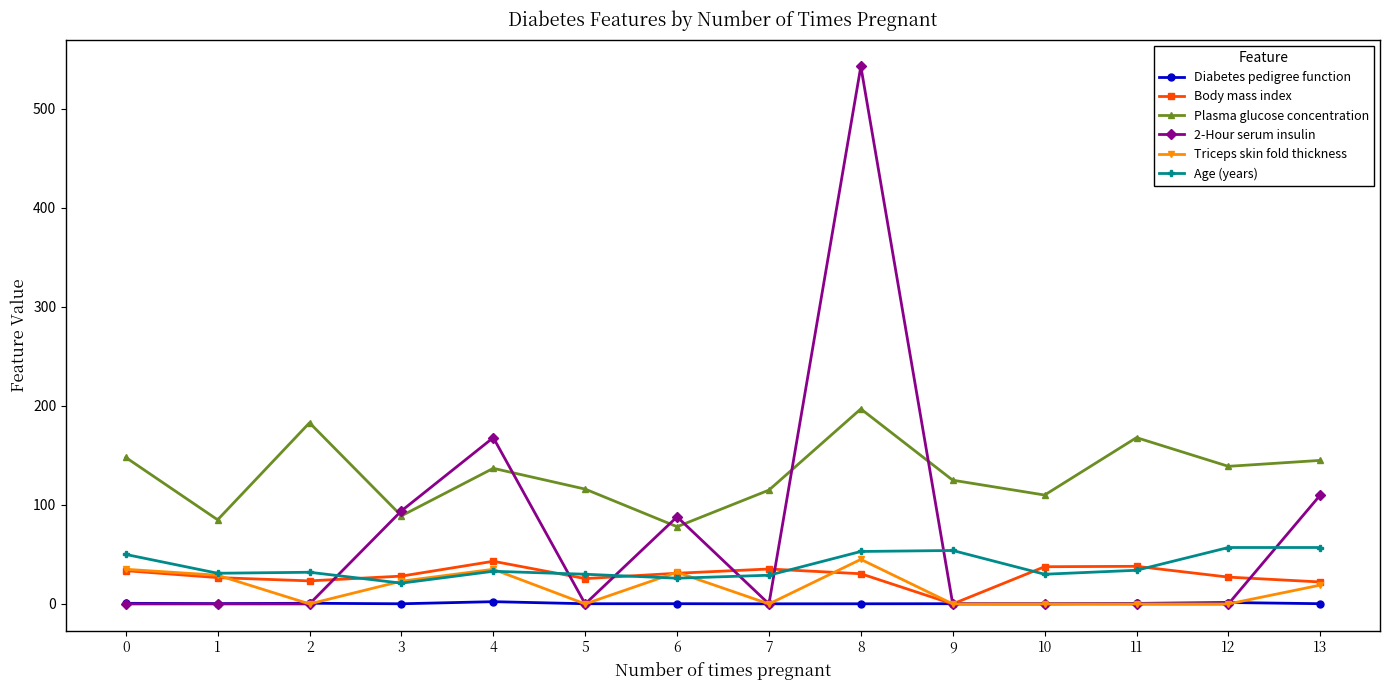

What is the highest value of the Body mass index series?

43.1